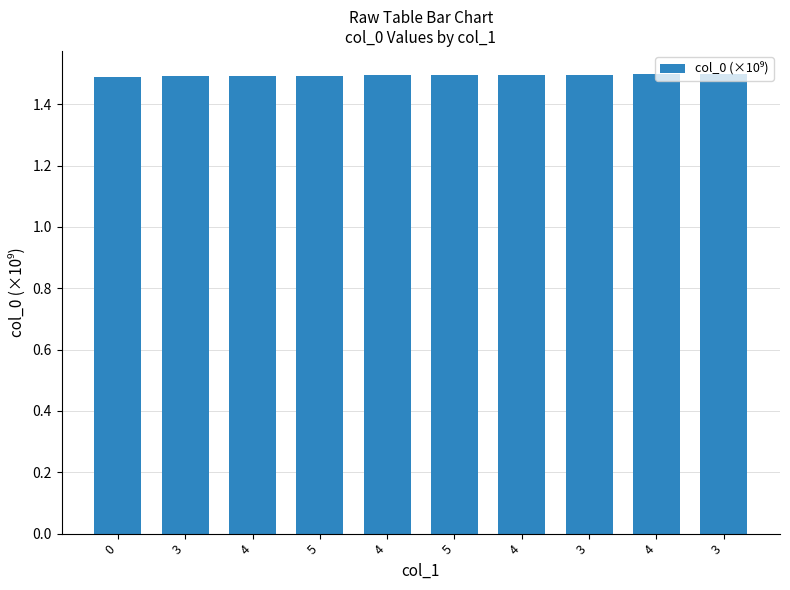

The value at 4 is 1.5. True or false?

True